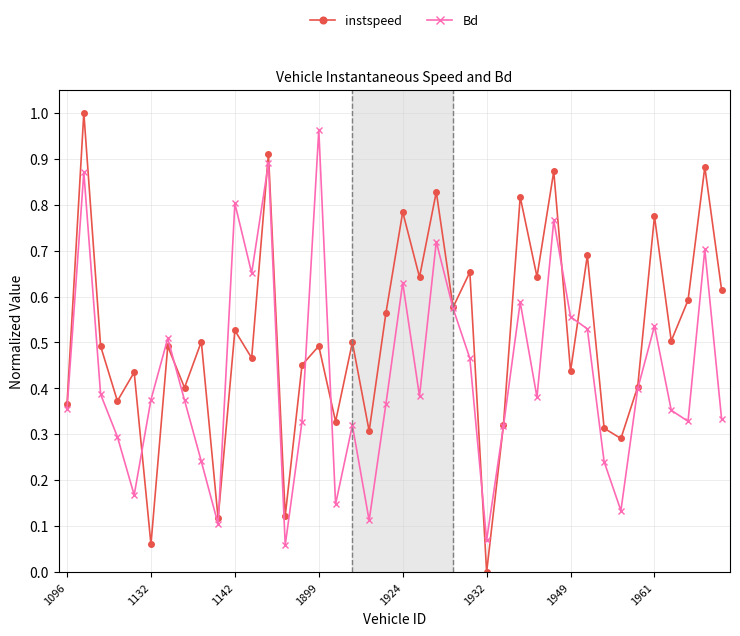

What is the sum of all instspeed values?

20.5